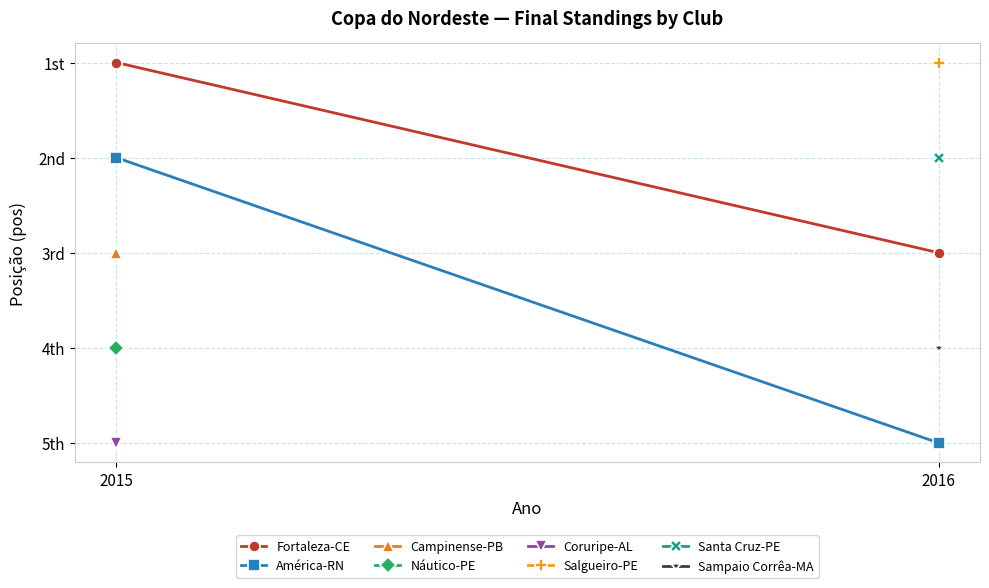

What is the difference between the América-RN values at 2016 and 2015?

3